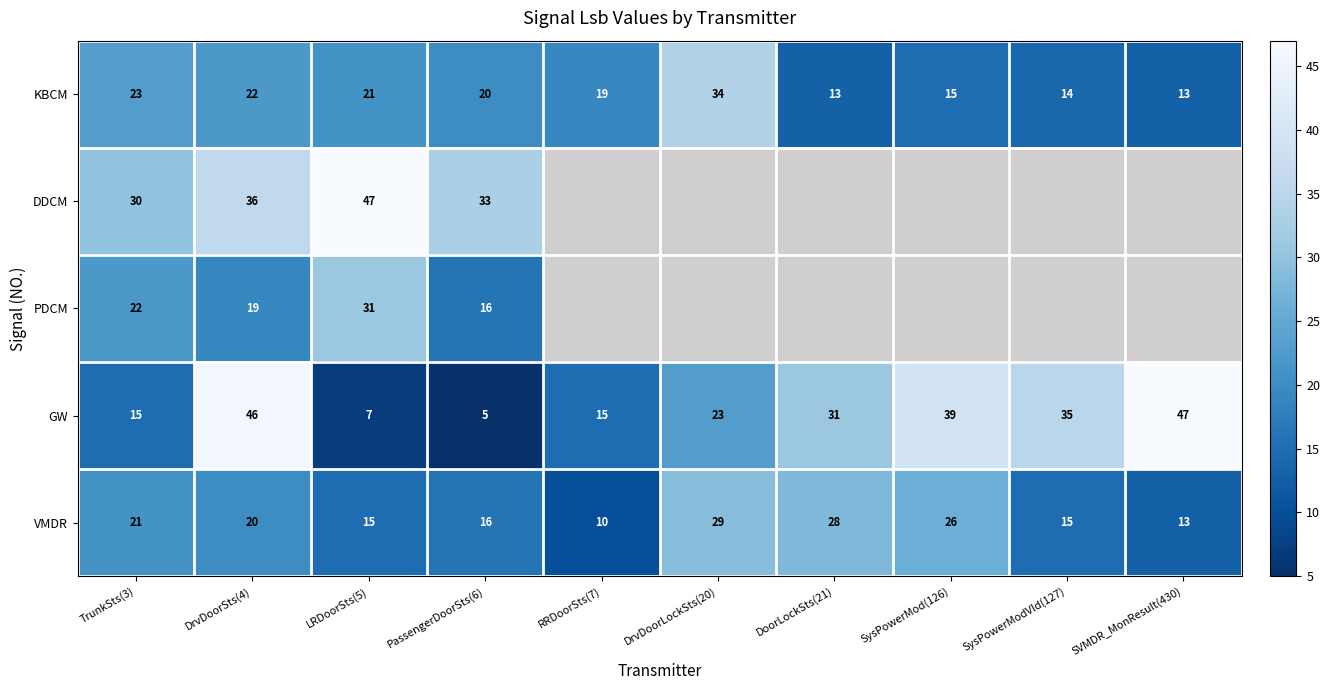

Is the value of DDCM at TrunkSts(3) greater than the value of VMDR at SVMDR_MonResult(430)?

Yes